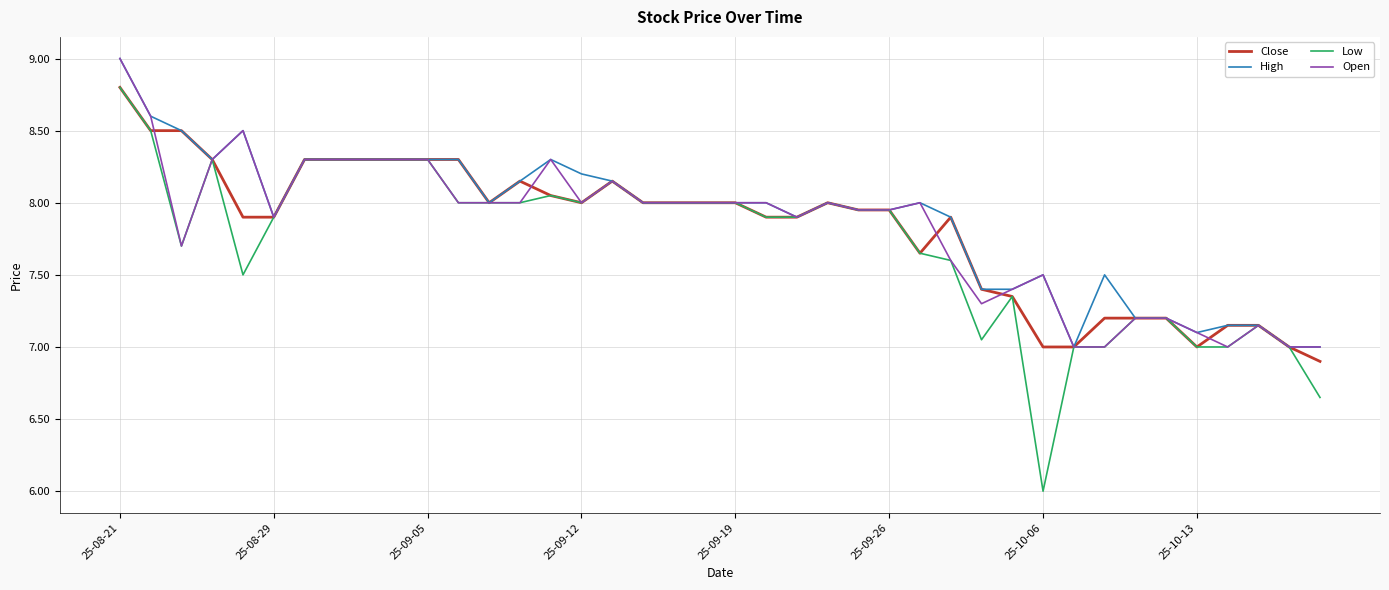

What is the difference between the maximum and second lowest values in the Open series?

2.0